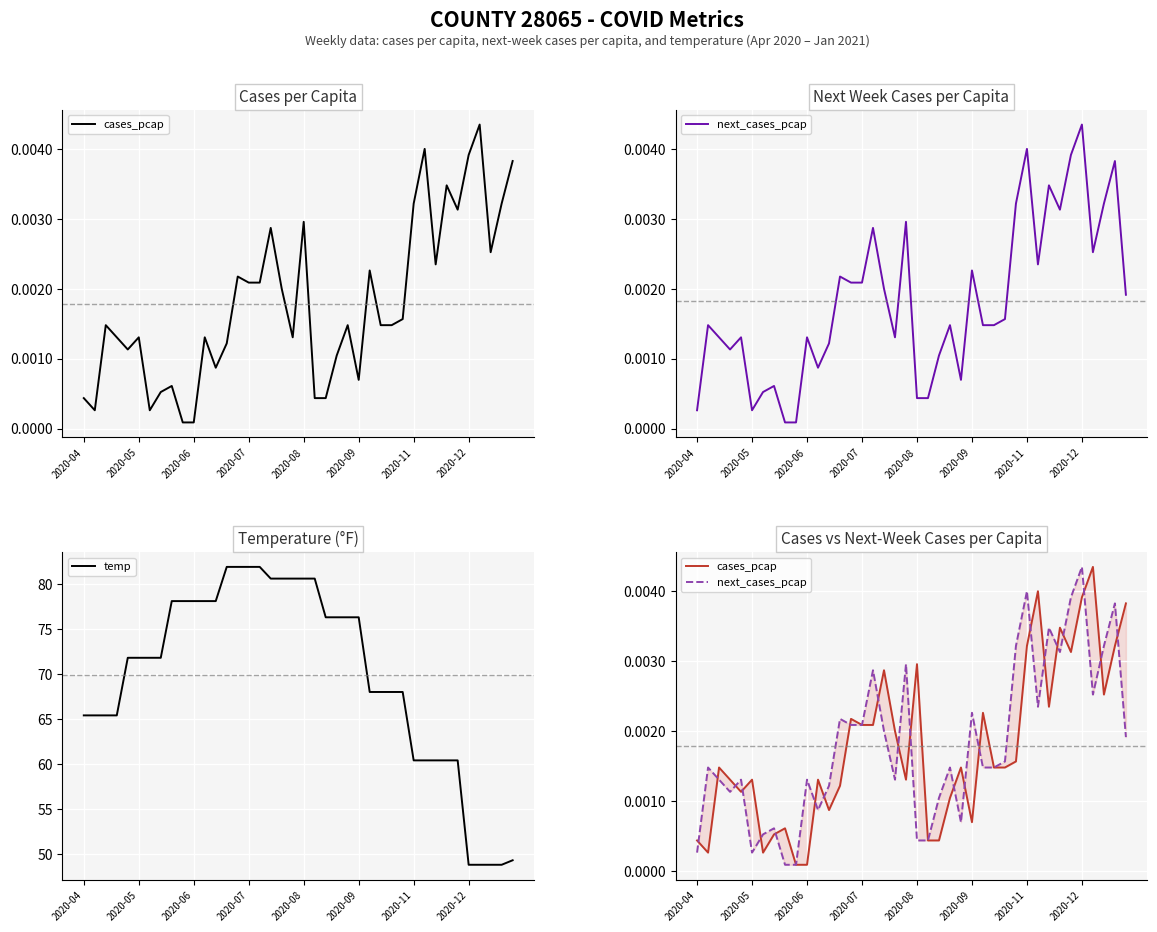

What is the lowest value of the temp series?

48.8